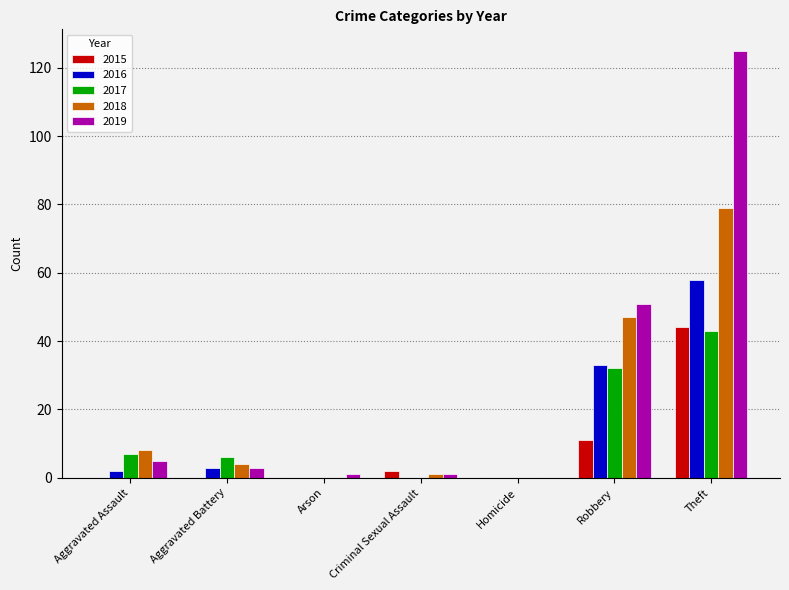

Which category has the highest value across all series?

Theft